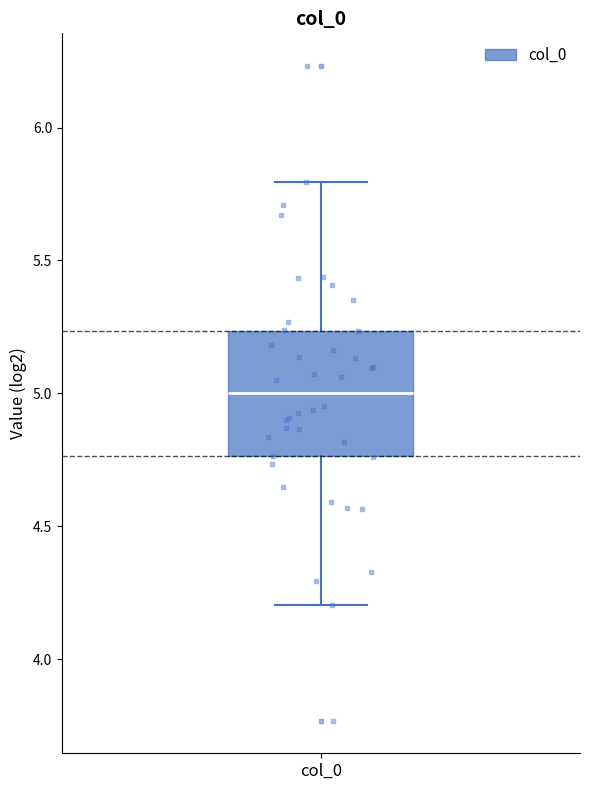

Where does the lower whisker of the box for col_0 end on the y-axis? The values are not printed on the chart, so give them approximately, as read against the axis.

4.20